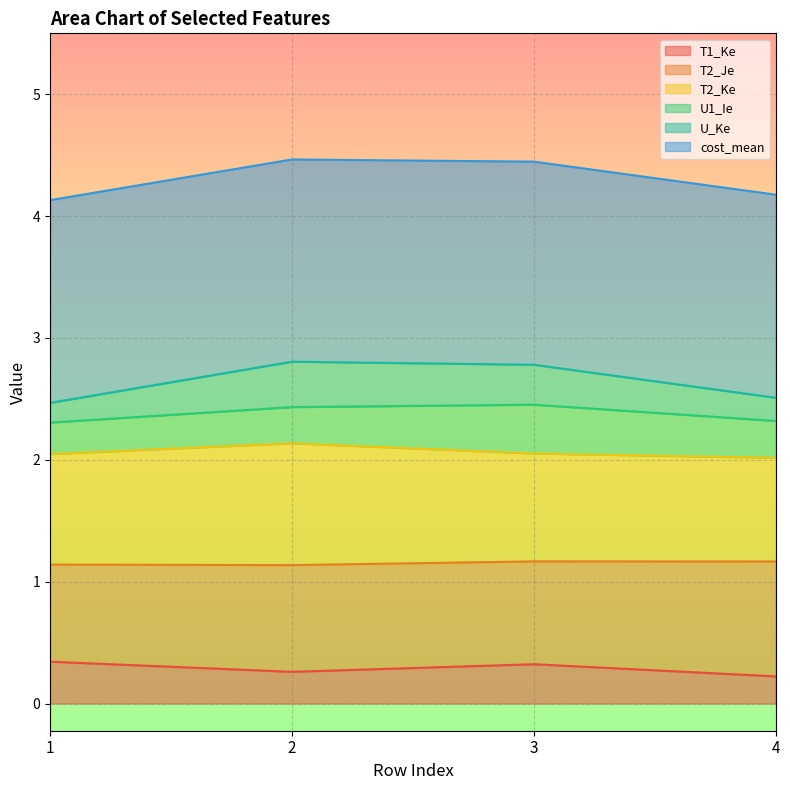

Which series changed the most between 1 and 4?

T1_Ke